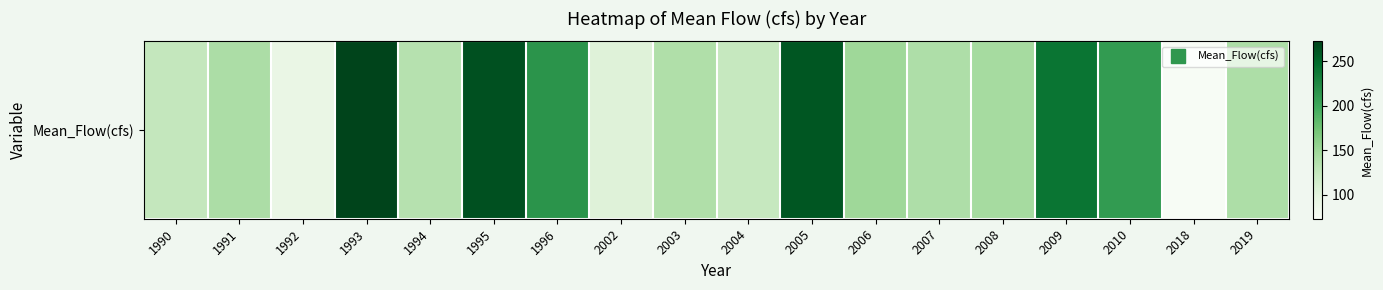

Rank the categories by value from highest to lowest.

1993, 1995, 2005, 2009, 1996, 2010, 2006, 2008, 1991, 2019, 2007, 2003, 1994, 1990, 2004, 2002, 1992, 2018